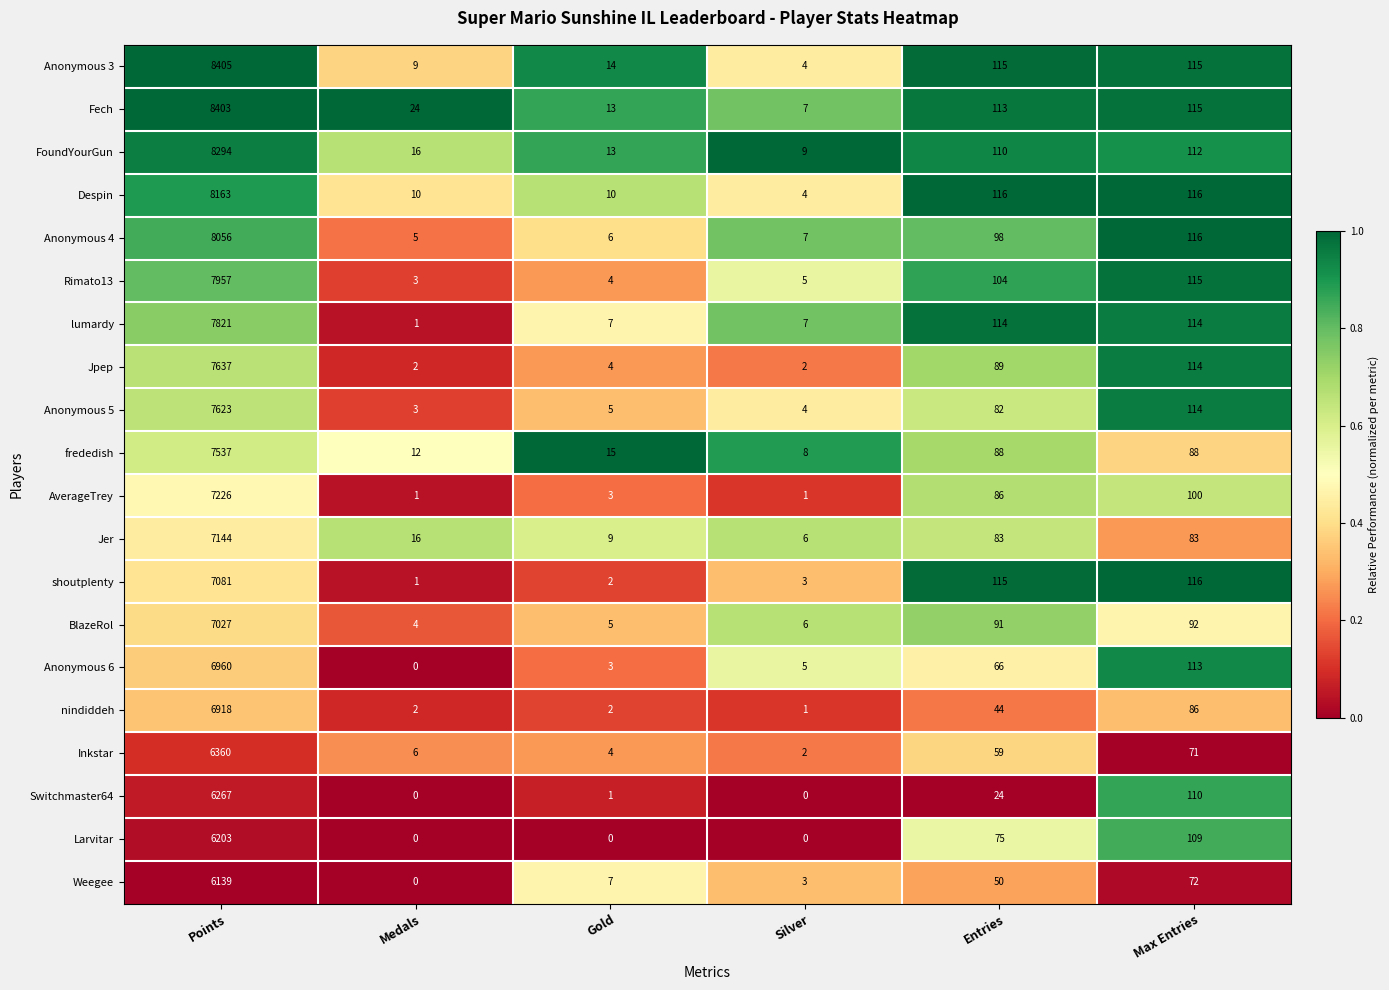

The FoundYourGun series shows 112 at Max Entries. True or false?

True